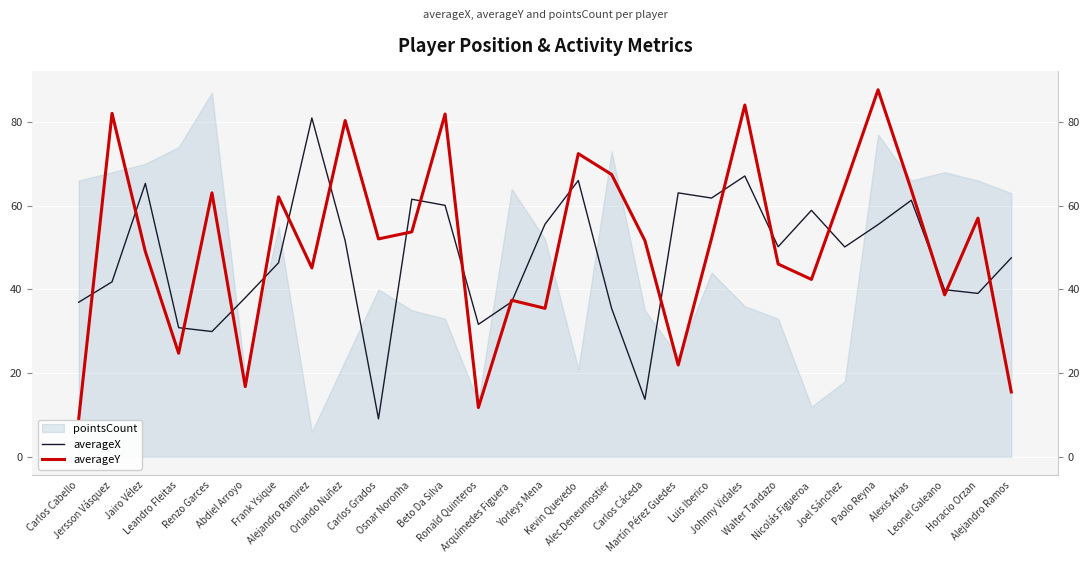

Rank the series at Renzo Garces from highest to lowest value.

averageY, averageX